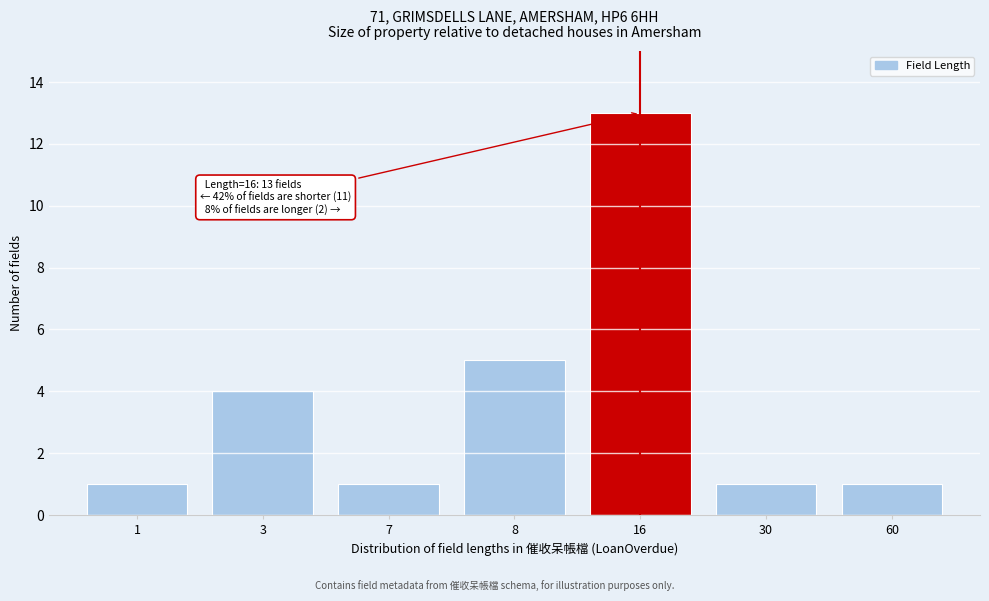

Reading left to right, extract all data points from this chart.

1	4	1	5	13	1	1